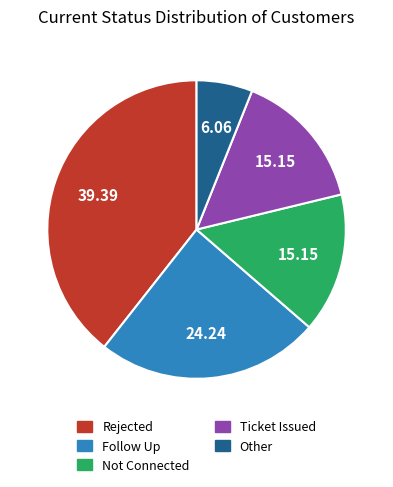

The Other slice represents 20% of the pie. True or false?

False